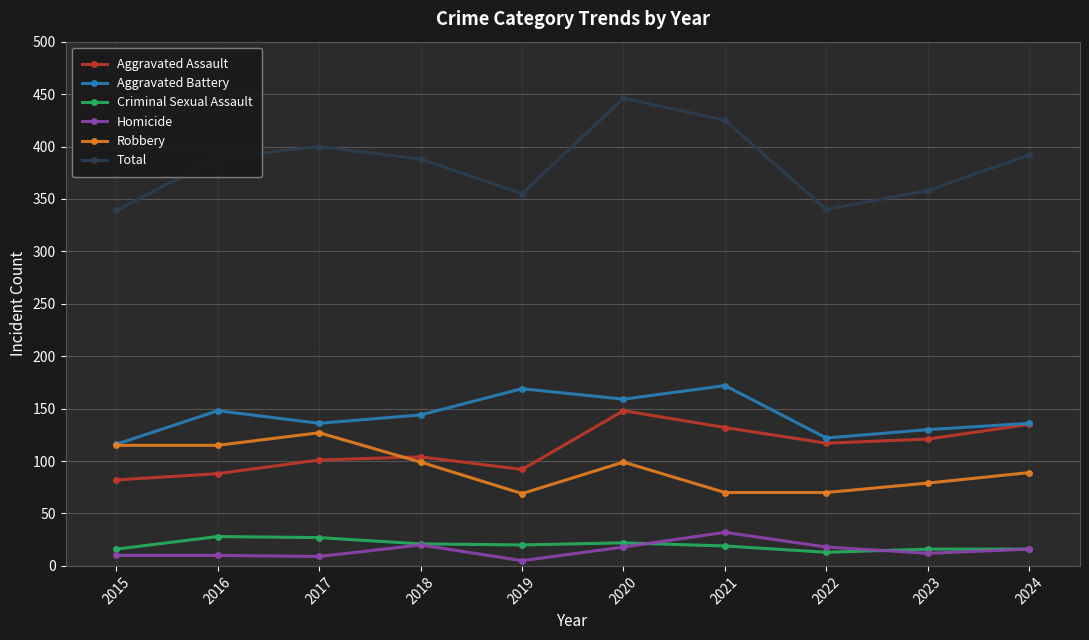

In Total, how many points are lower than both neighbors (excluding endpoints)?

2